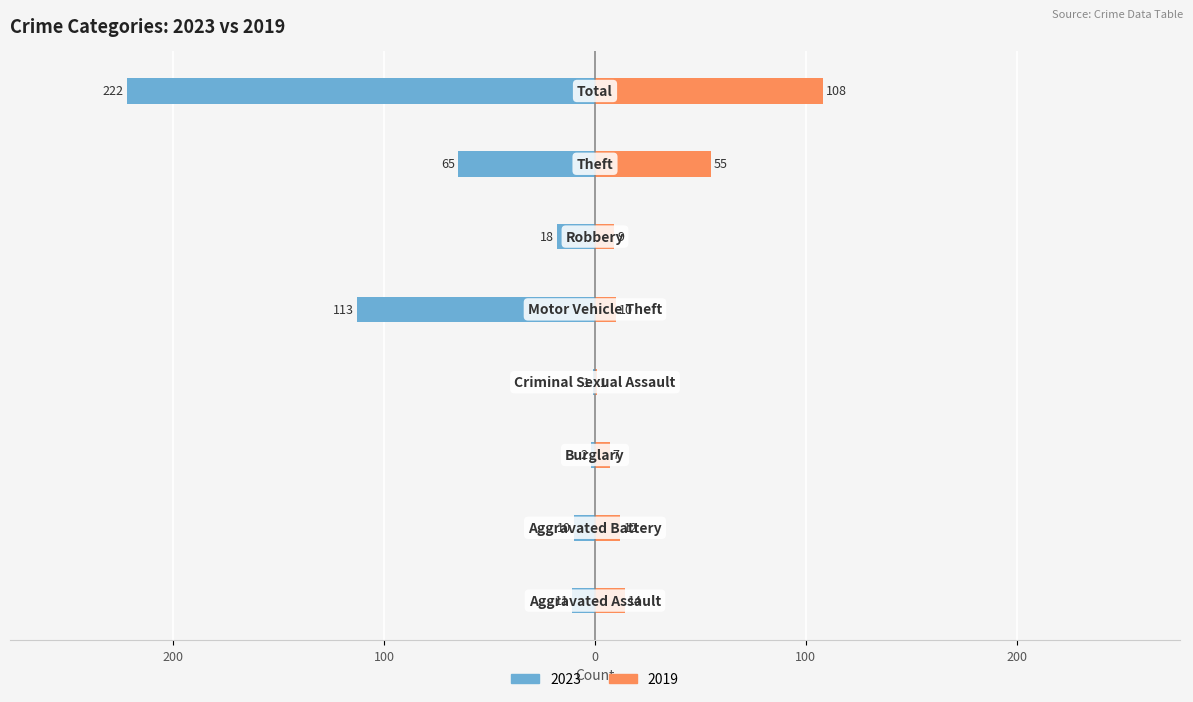

Count the number of data series in this chart.

2